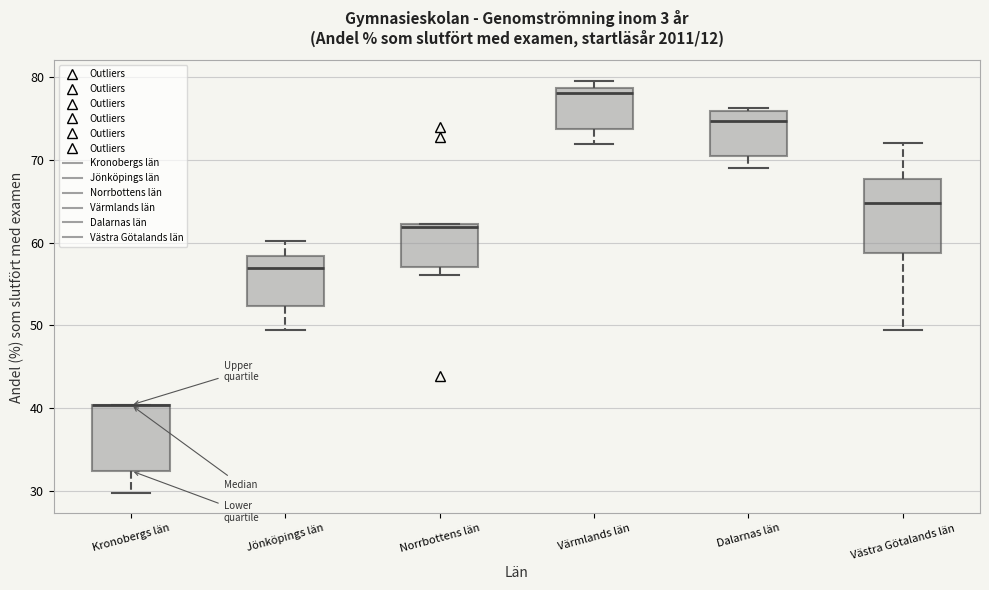

Reading left to right, read every box against the y-axis: the position of its median line, the range the box covers, and the ends of its whiskers. The values are not printed on the chart, so give them approximately, as read against the axis.

Kronobergs län: median 40 (drawn on the box's upper edge), box 32 to 40, whiskers 30 to 40
Jönköpings län: median 57, box 52 to 58, whiskers 50 to 60
Norrbottens län: median 62 (just below the box's upper edge), box 57 to 62, whiskers 56 to 62
Värmlands län: median 78, box 74 to 79, whiskers 72 to 80
Dalarnas län: median 75, box 70 to 76, whiskers 69 to 76 (just above the box's upper edge)
Västra Götalands län: median 65, box 59 to 68, whiskers 50 to 72